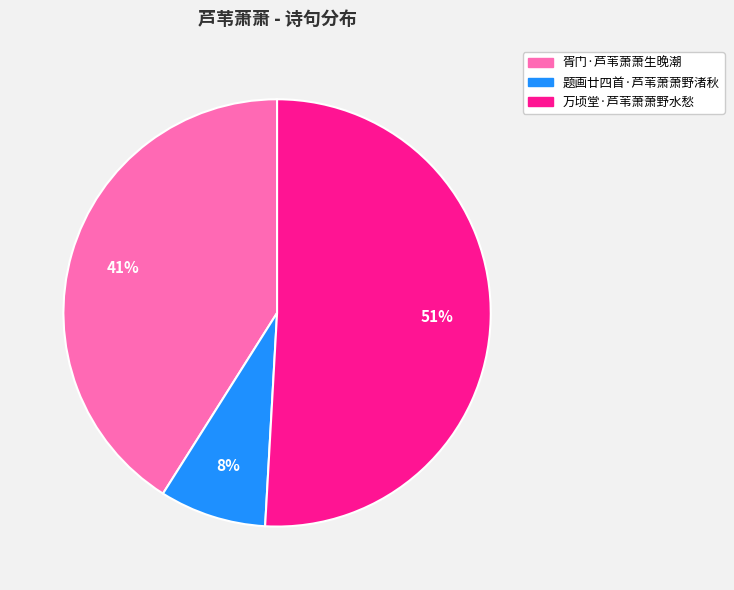

Which category has the smallest portion of the pie?

题画廿四首·芦苇萧萧野渚秋